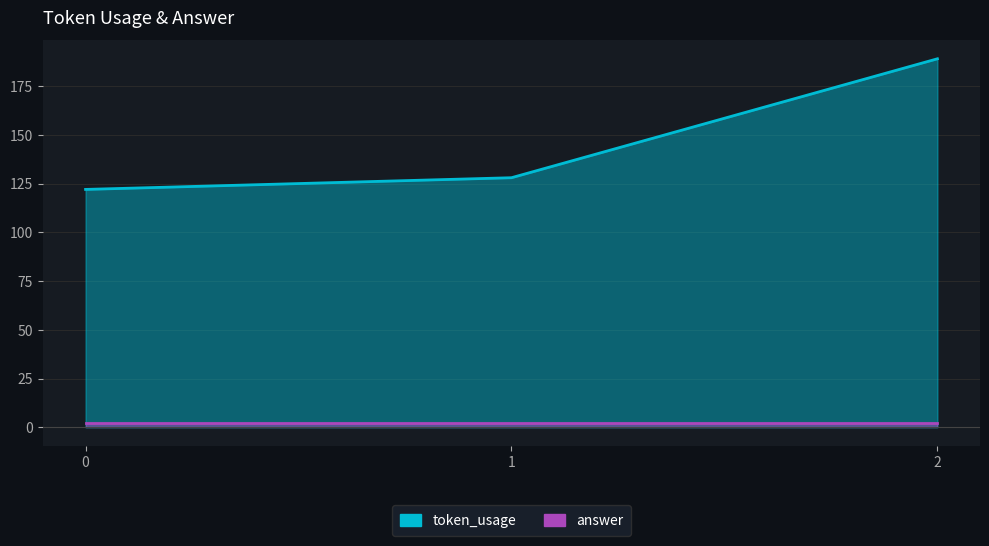

What is the greatest value displayed?

189